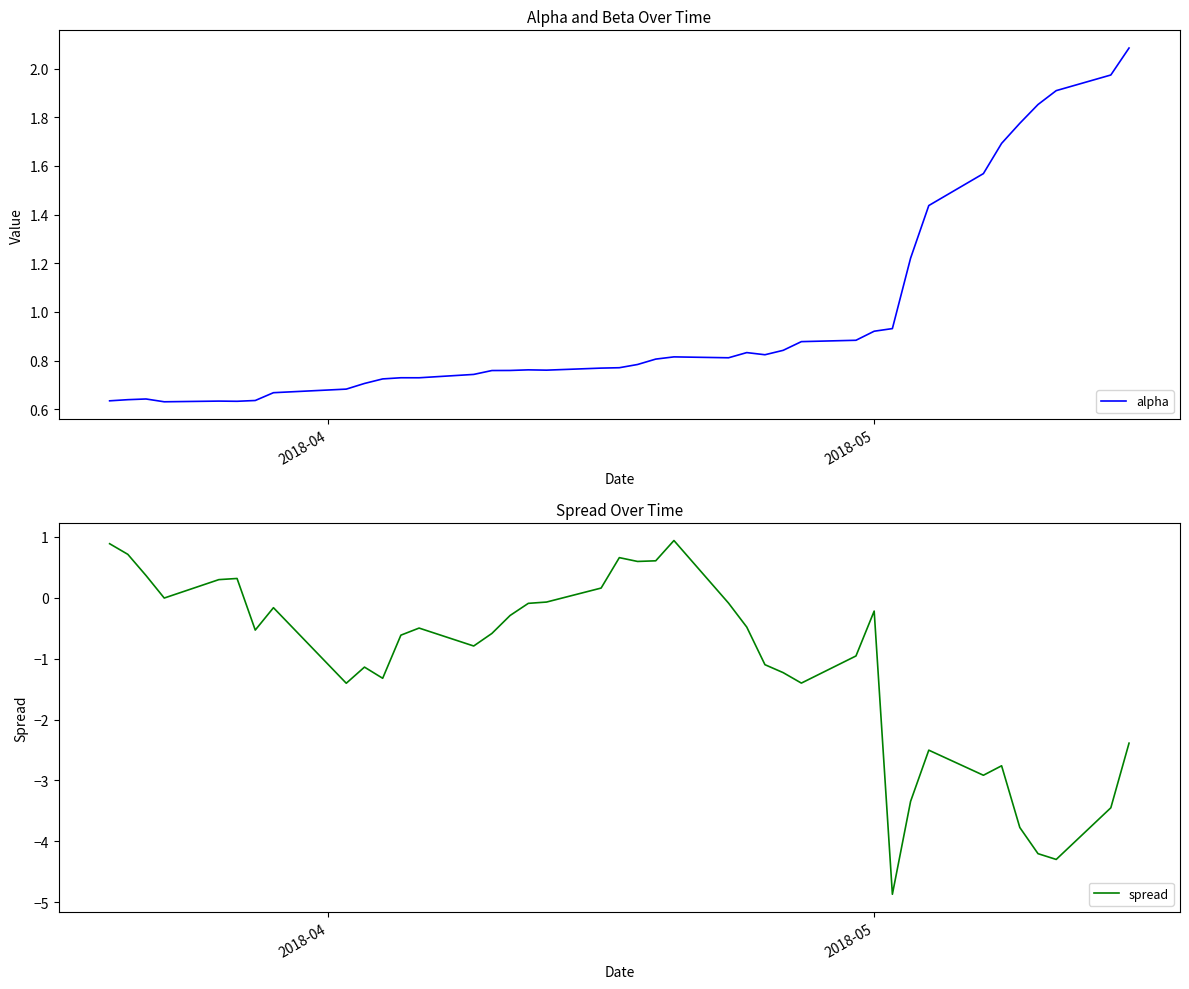

What is the minimum value for spread?

-4.9